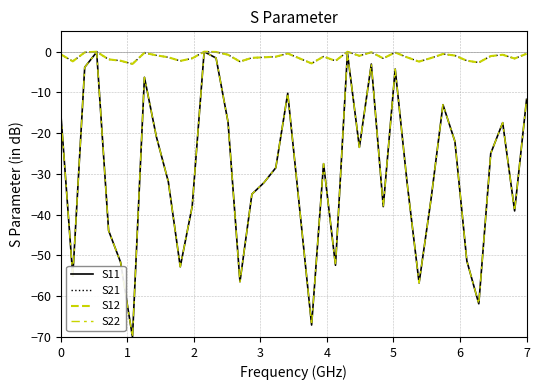

True or false: S22 and S11 cross at least once.

False